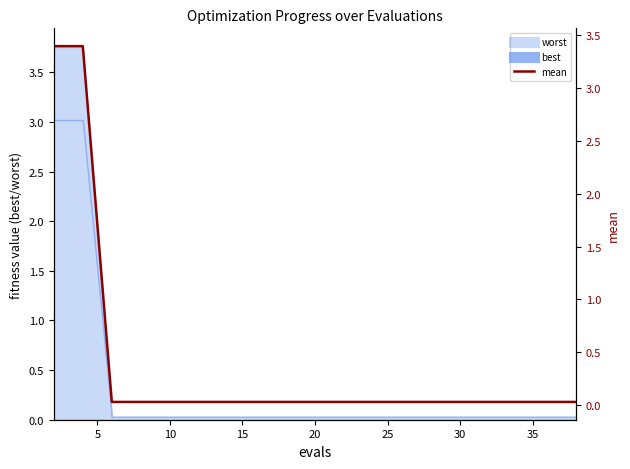

How many lines are shown in the chart?

1